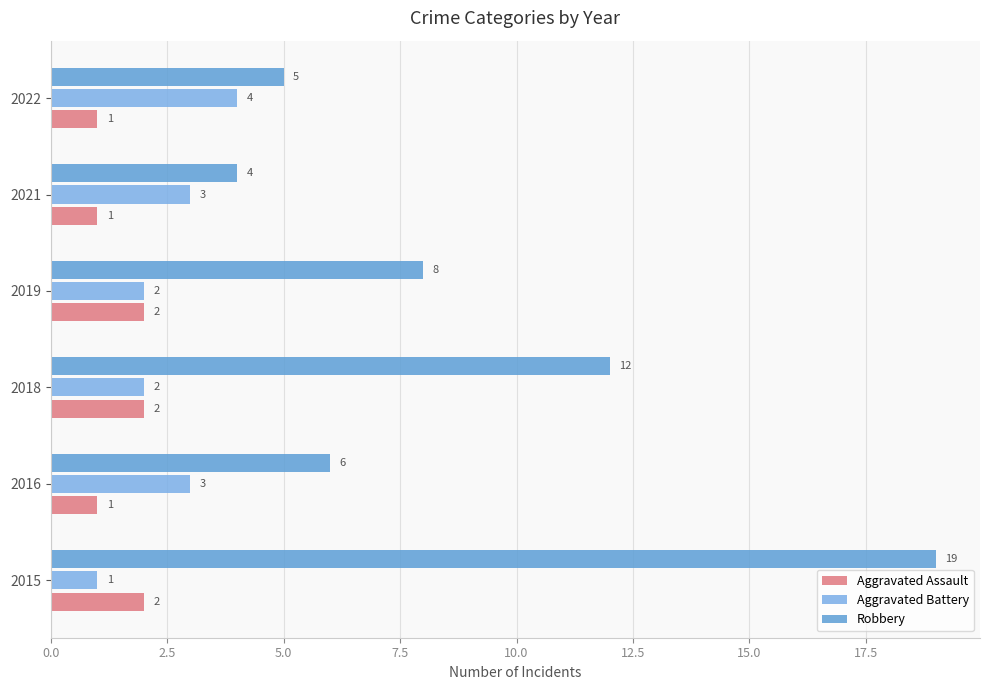

What are all the series names shown in the legend?

Aggravated Assault, Aggravated Battery, Robbery